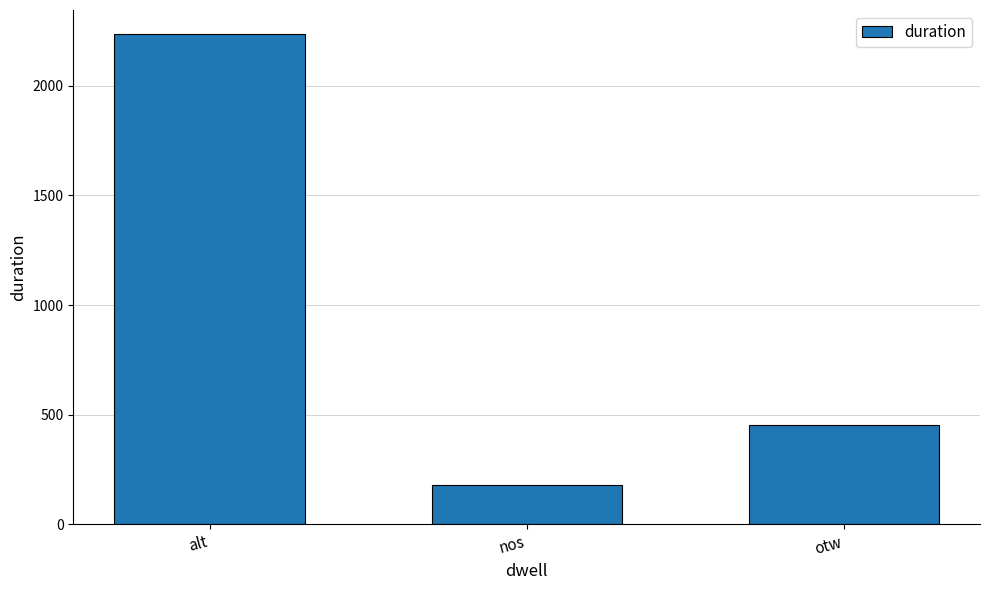

What is the label of the 1st bar from the left?

alt